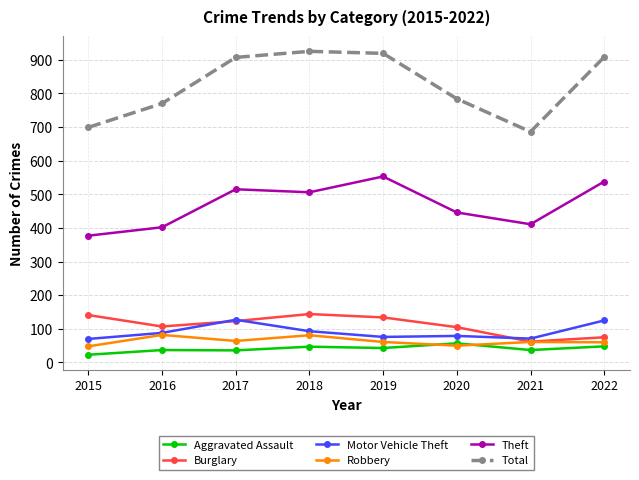

How many interior local valleys does the Robbery series have?

2